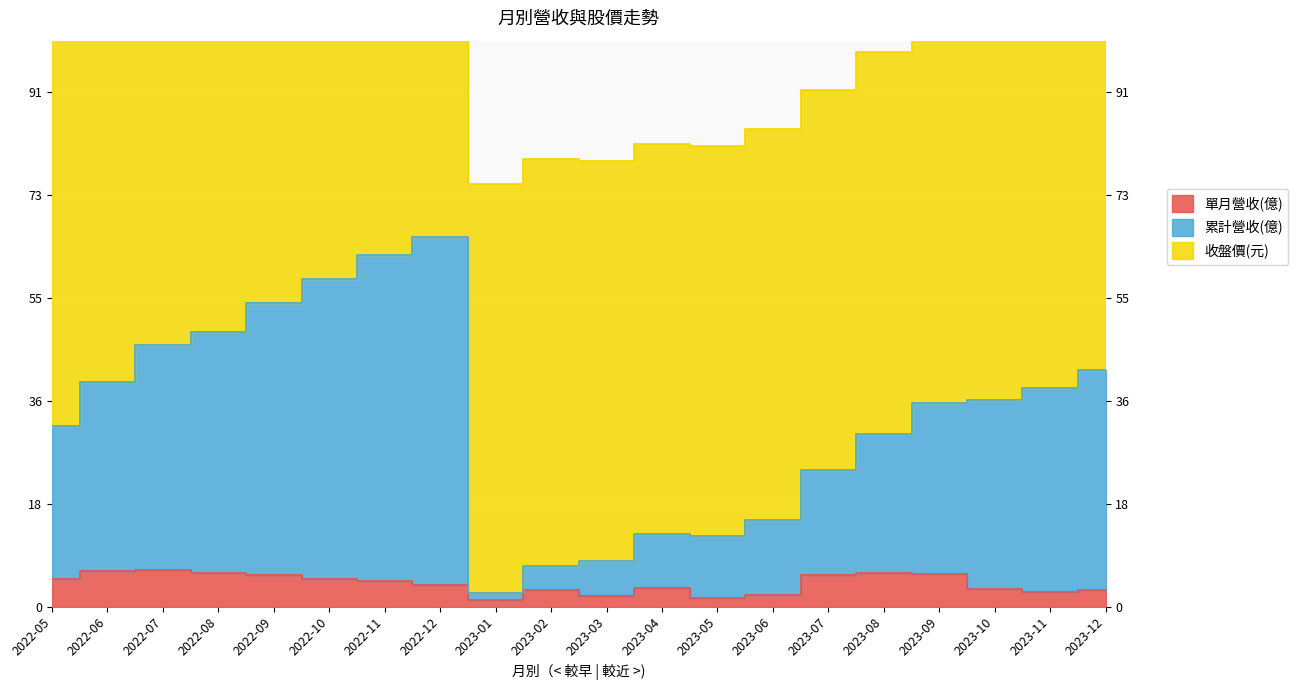

True or false: 累計營收(億) and 單月營收(億) cross at least once.

False